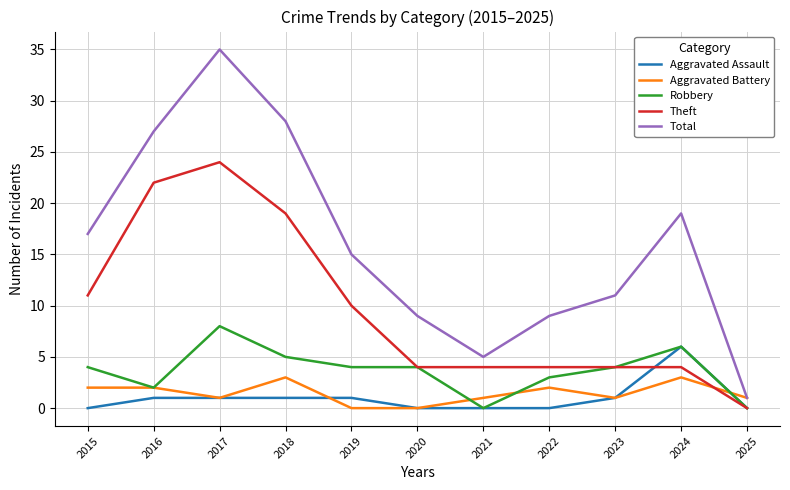

Between 2015 and 2025, which series saw the biggest shift?

Total